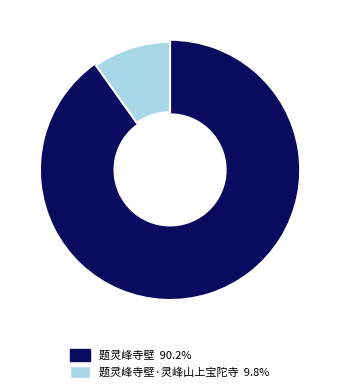

Is there any slice that represents more than half of the pie?

Yes